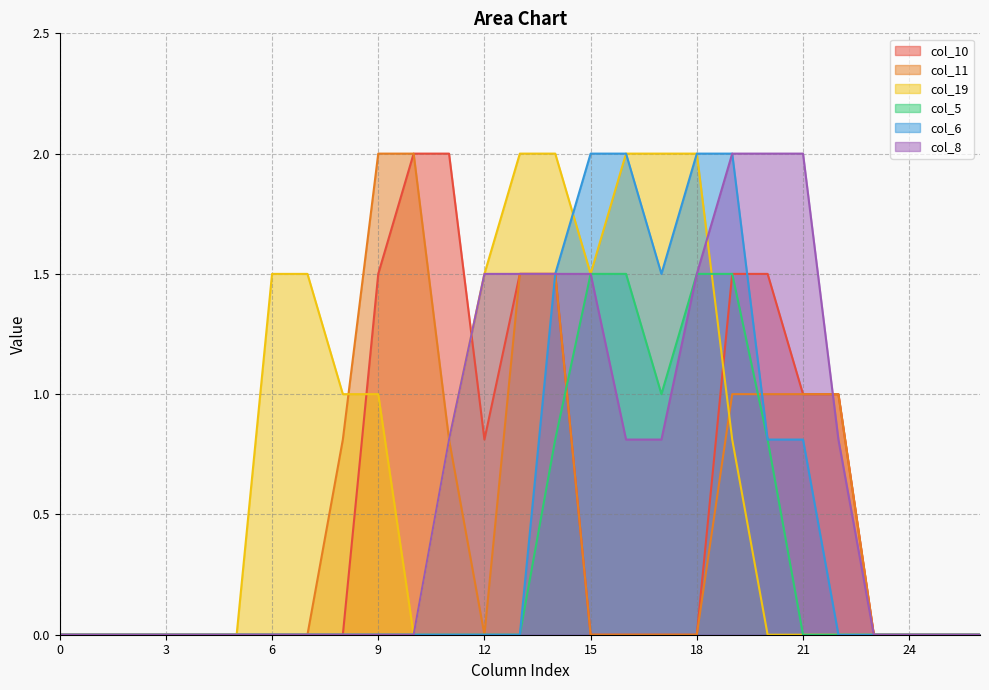

What are all the series names shown in the legend?

col_10, col_11, col_19, col_5, col_6, col_8